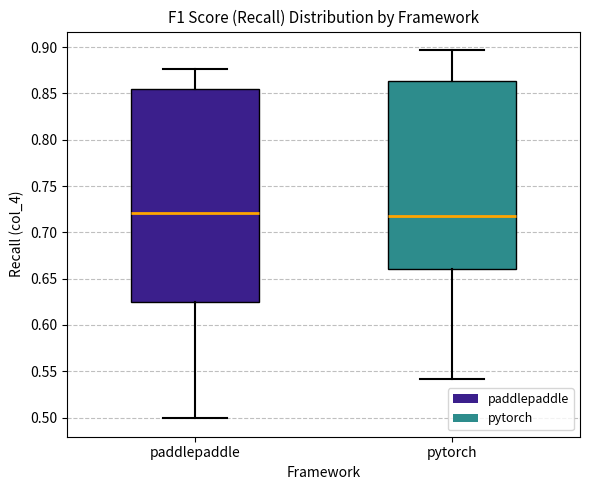

Comparing the boxes themselves (not the whiskers), which one is the tallest?

paddlepaddle